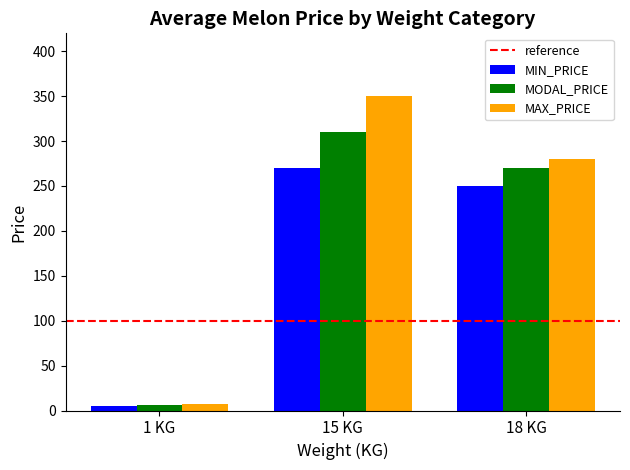

Rank the categories by MAX_PRICE value from lowest to highest.

1 KG, 18 KG, 15 KG